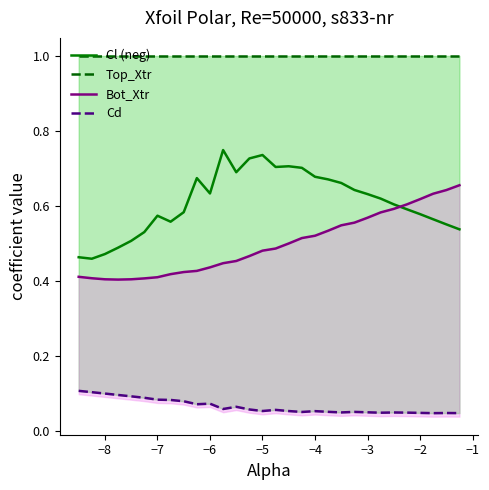

What is the approximate value of Top_Xtr at −6?

1.0